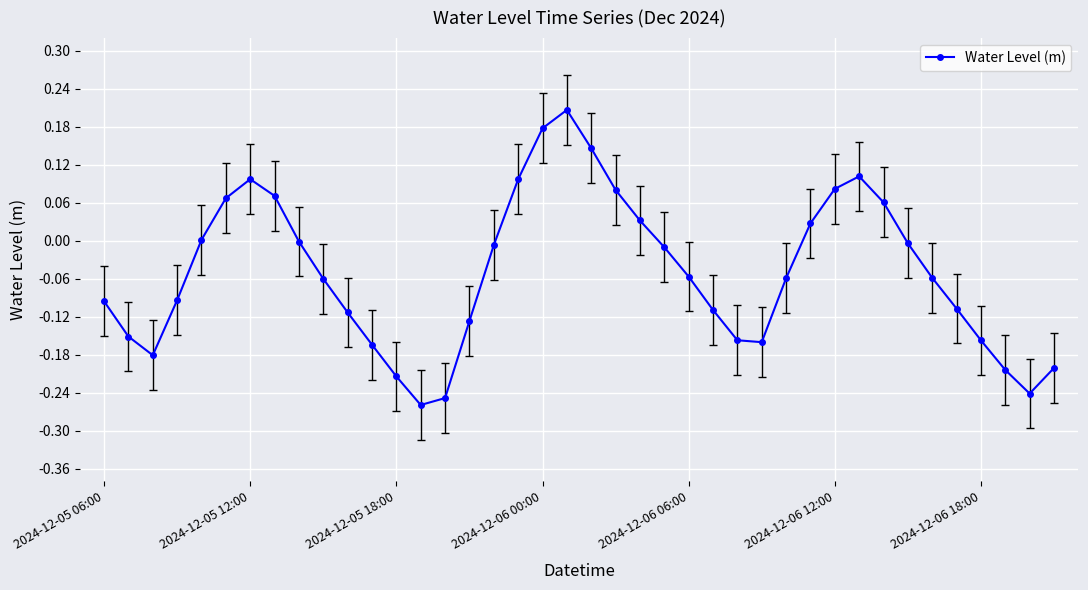

What is the difference between the maximum and minimum values?

0.5